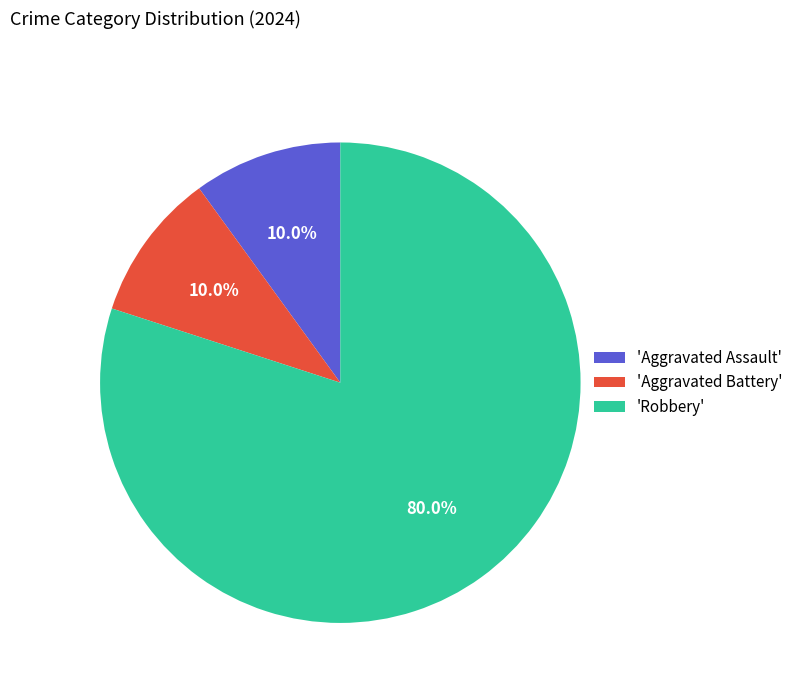

Which slice is the largest?

'Robbery'